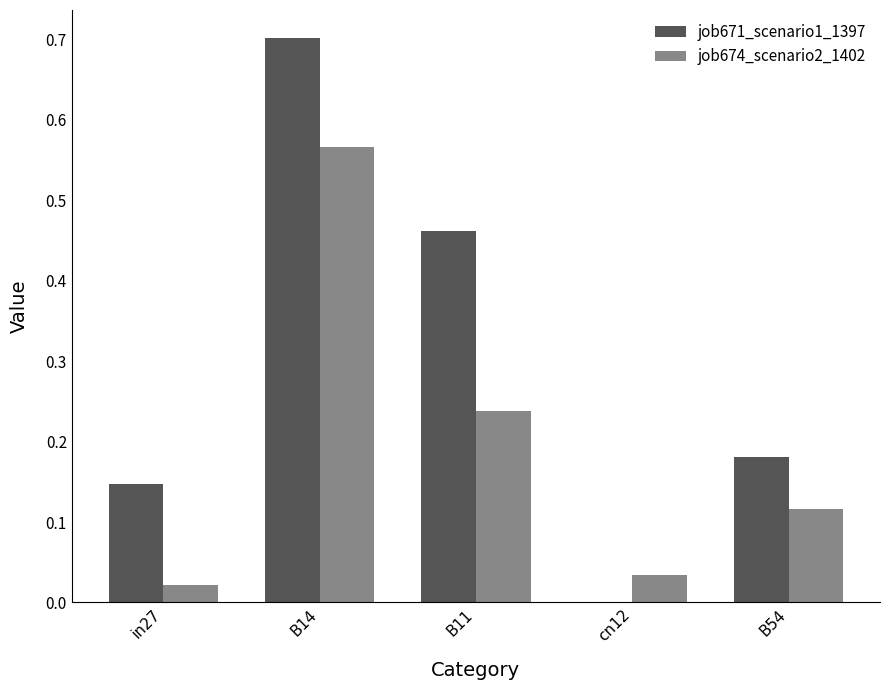

Are the bars horizontal?

No